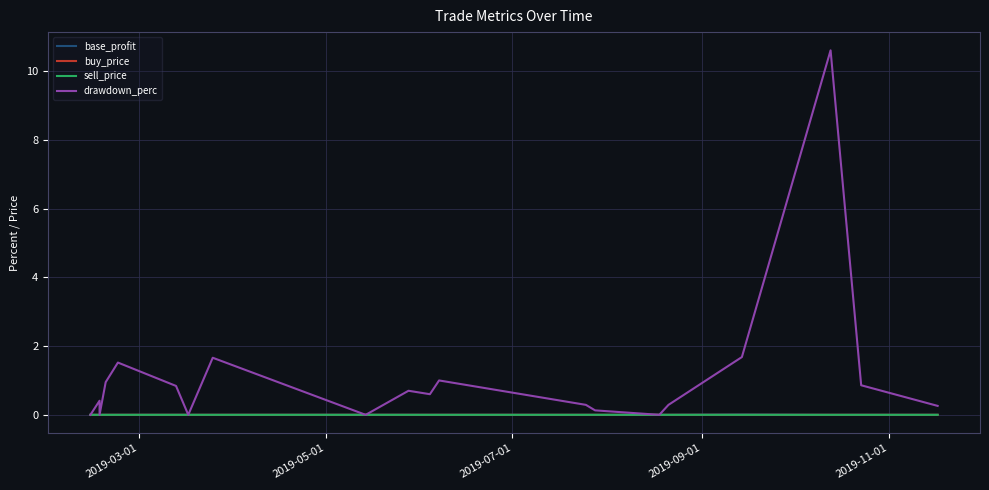

Is it true that buy_price equals 0.0 at 11?

False